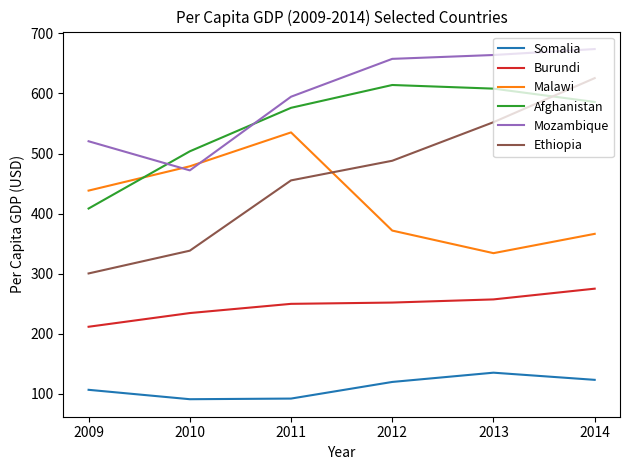

The value of Afghanistan at 2009 is 408.4. True or false?

True